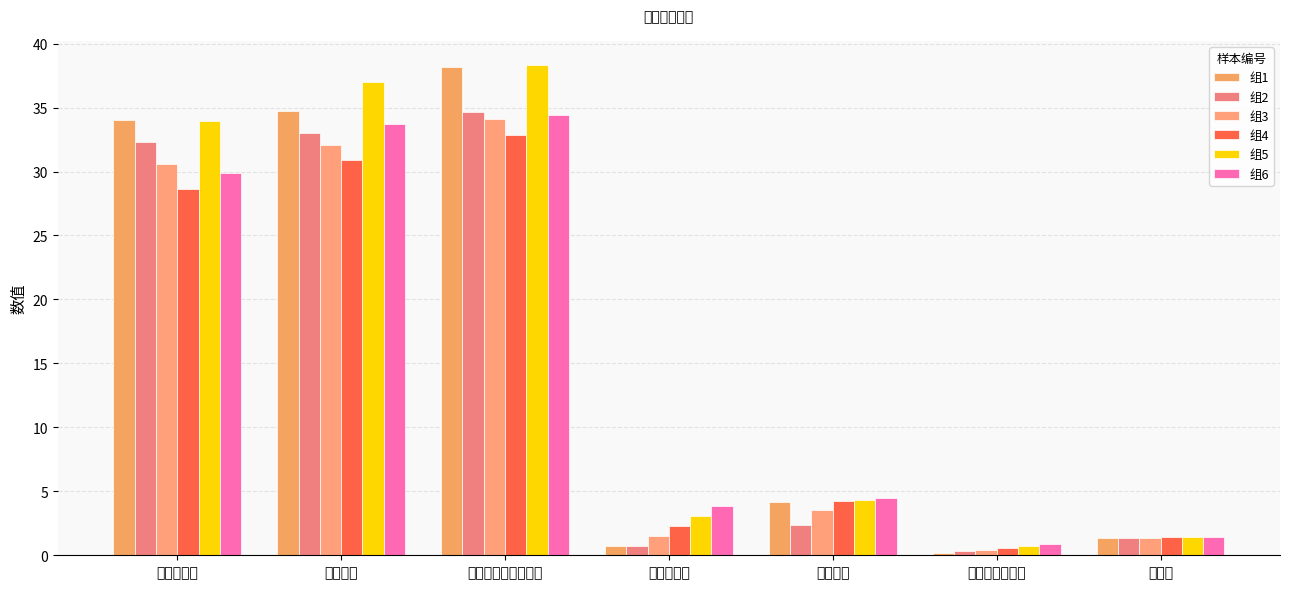

The 组6 series shows 0.9 at 环己烷质量分数. True or false?

True